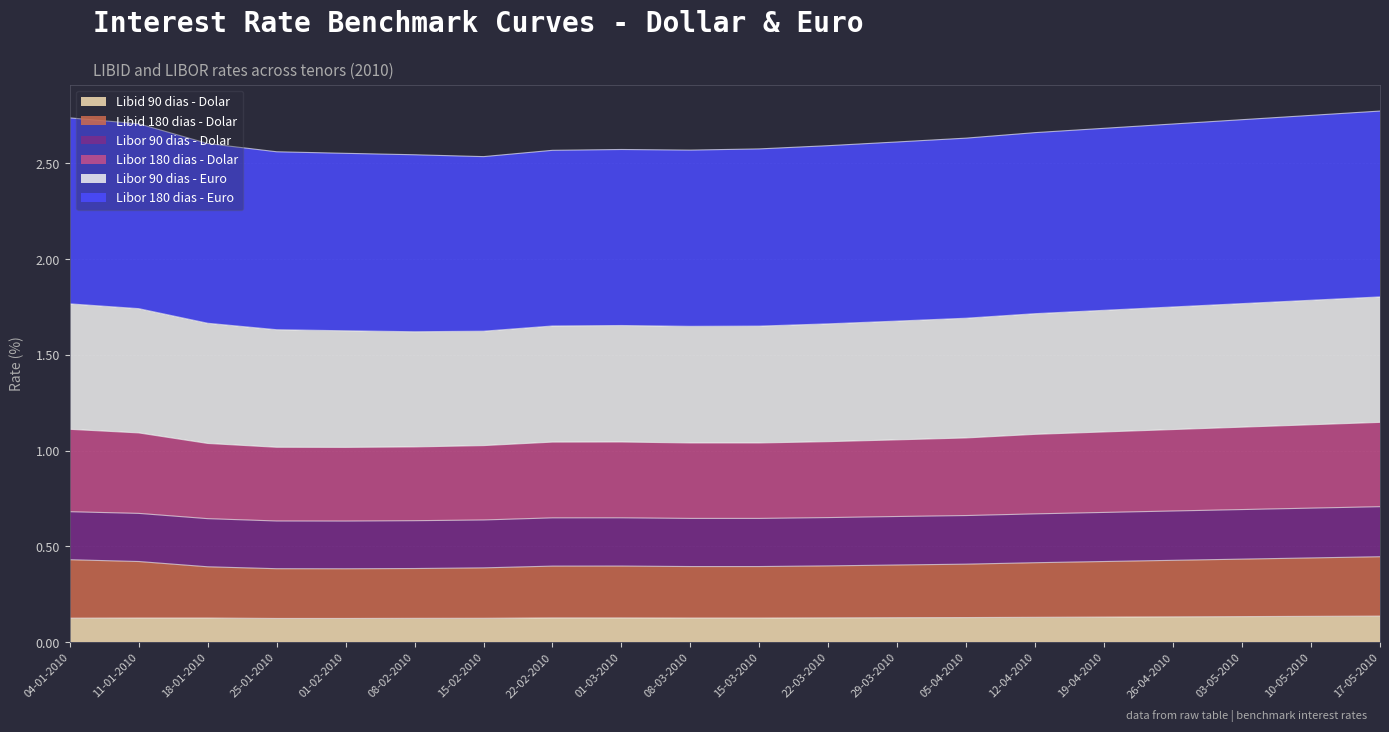

What is the value of the Libid 180 dias - Dolar point at the 8th from the left?

0.4